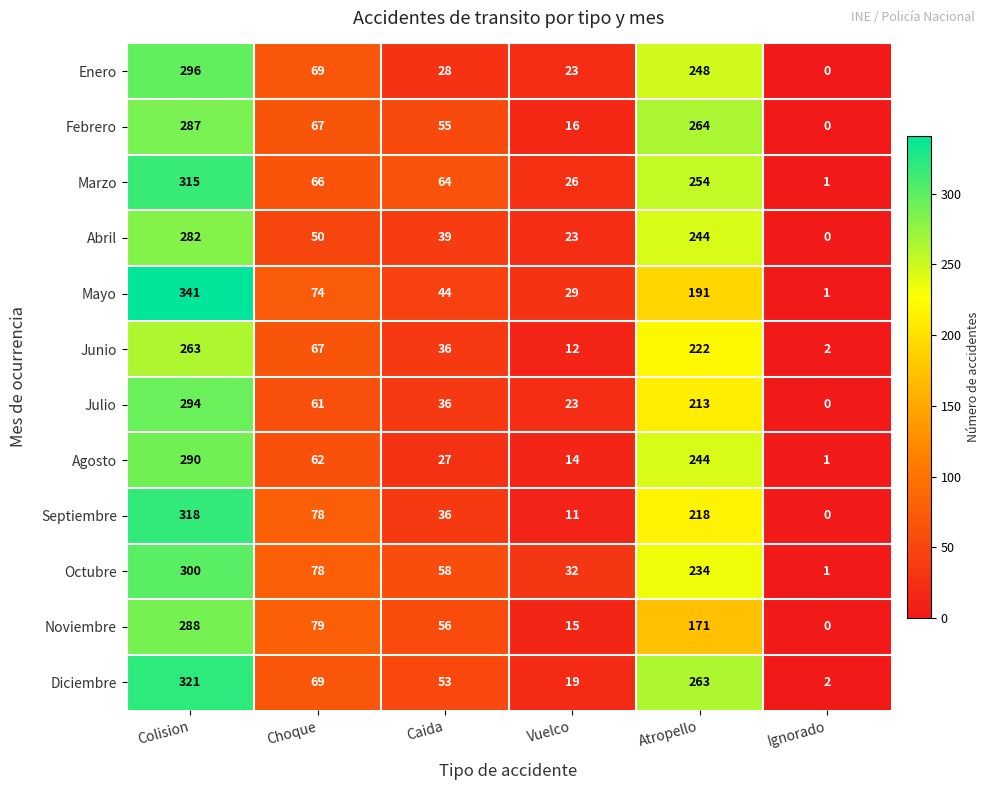

True or false: Noviembre has a value of 84 at Caida.

False